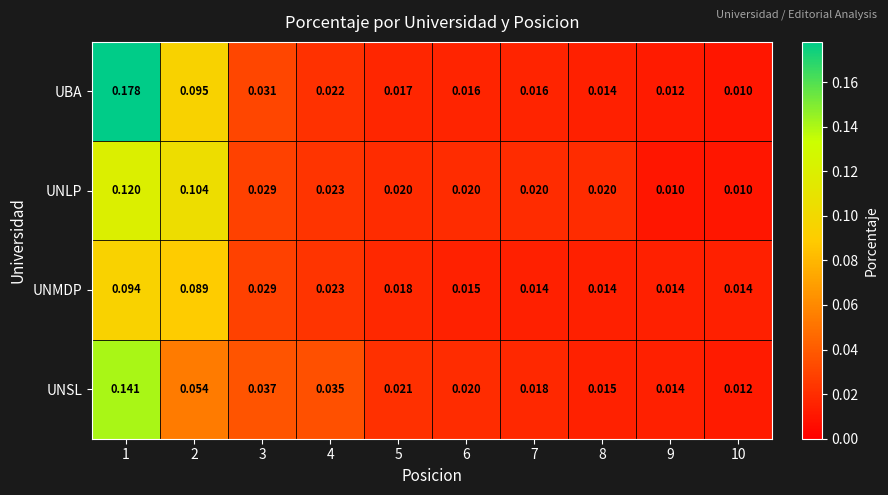

Count the number of data series in this chart.

4